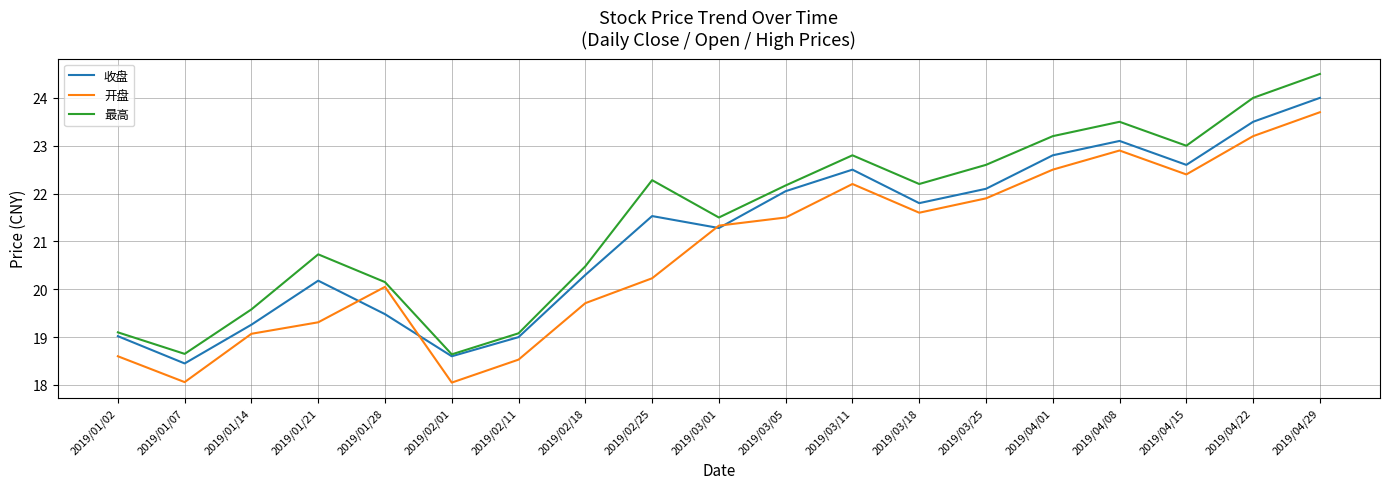

Where does the 收盘 series first go above 21?

2019/02/25